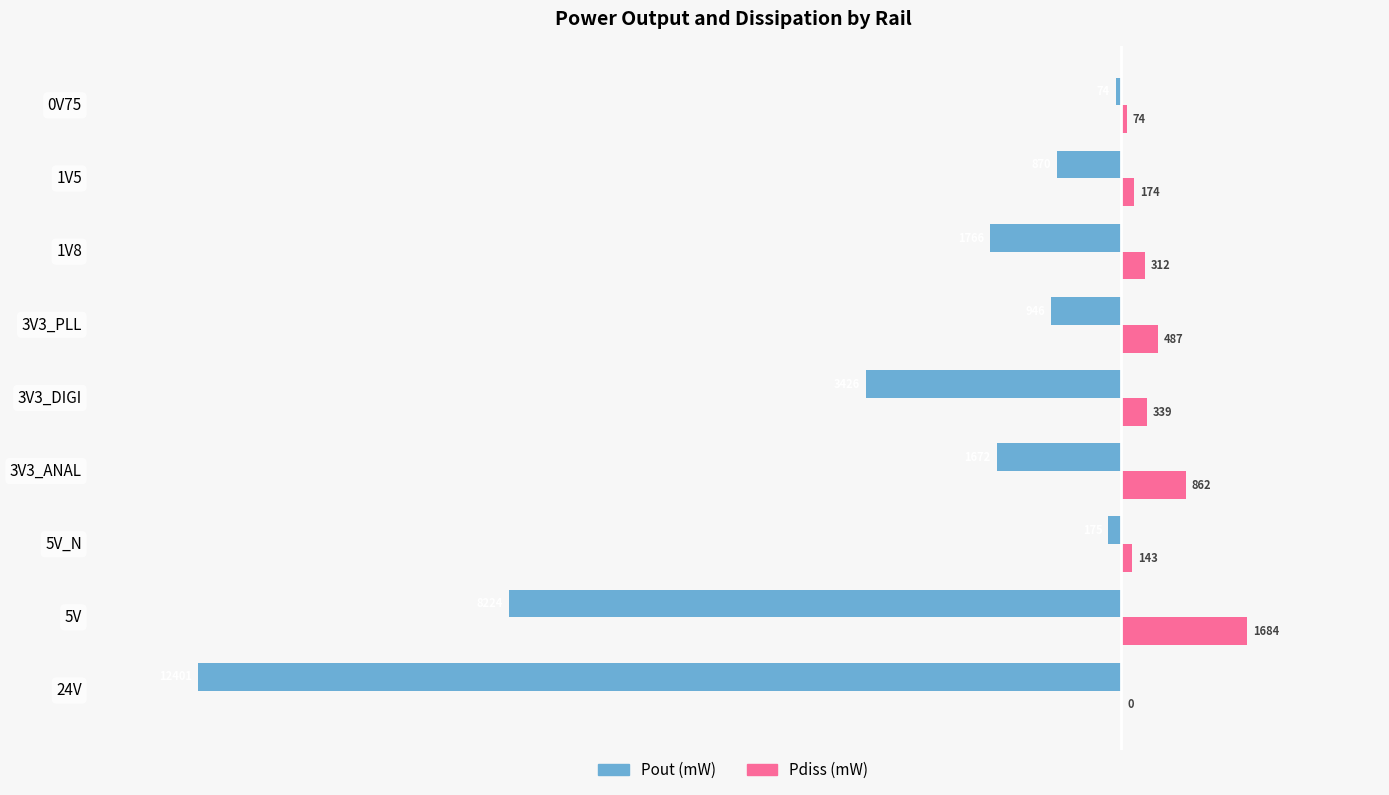

Which category has the highest value in the Pout (mW) series?

0V75